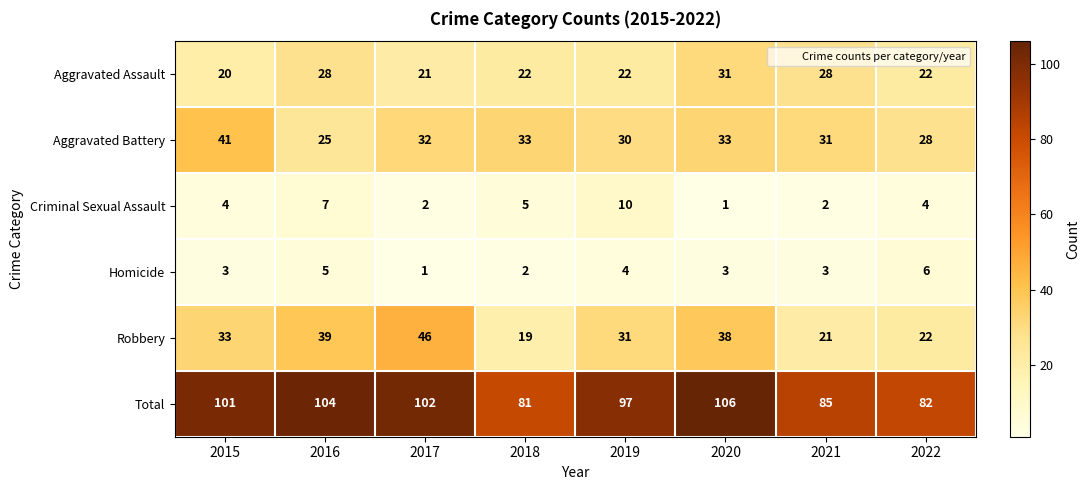

At which label is Total closest to 93?

2019